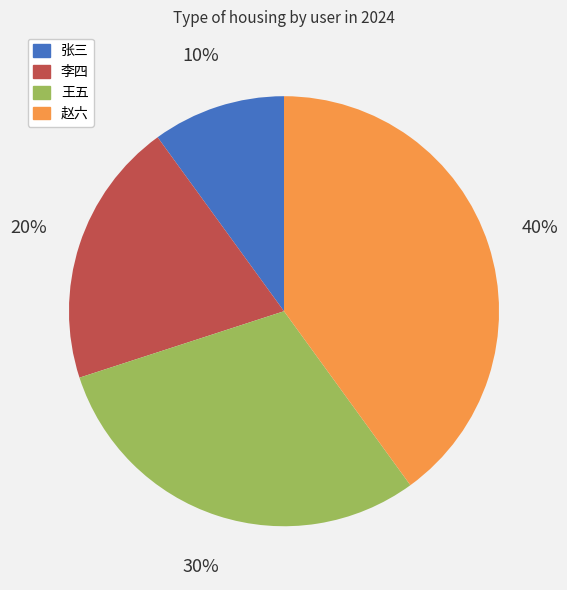

Is 赵六 the majority of the pie?

No